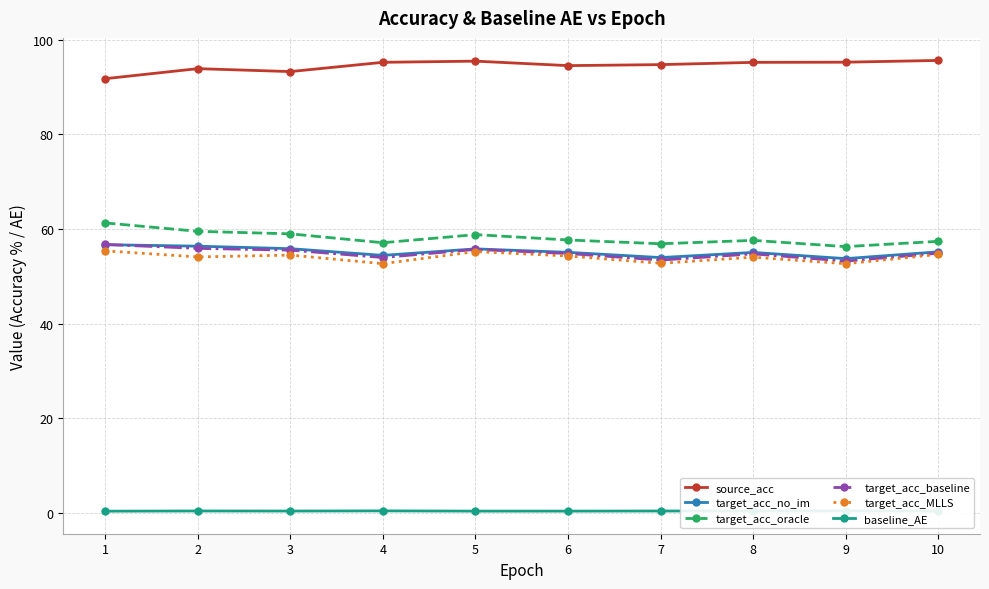

What is the value of the target_acc_MLLS point at the 1st from the left?

55.4